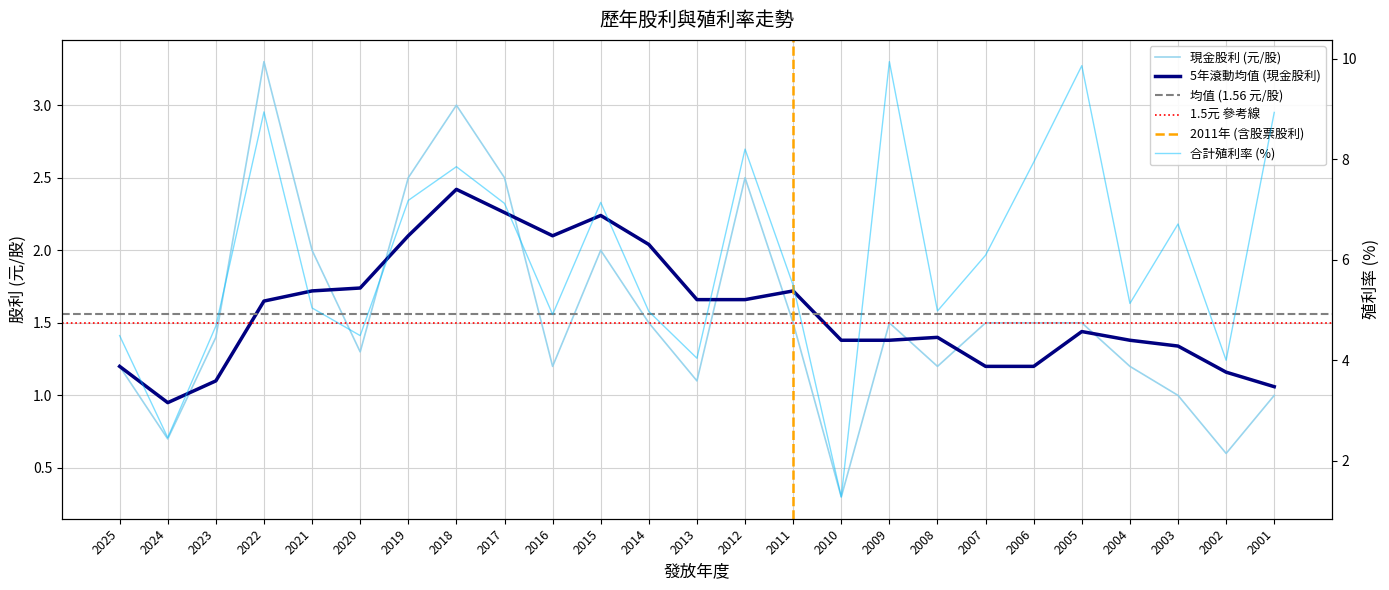

Which series has the widest spread of values?

合計利率